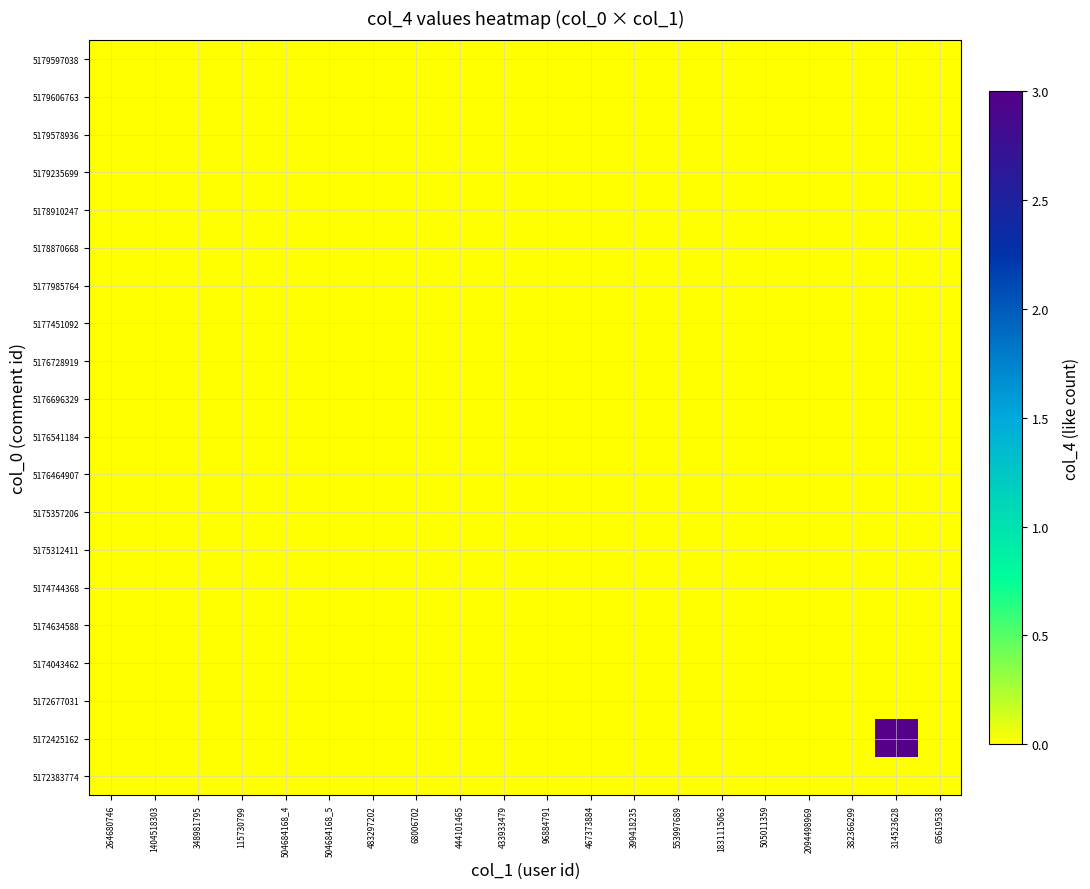

Which series has the largest range (max minus min)?

5172425162